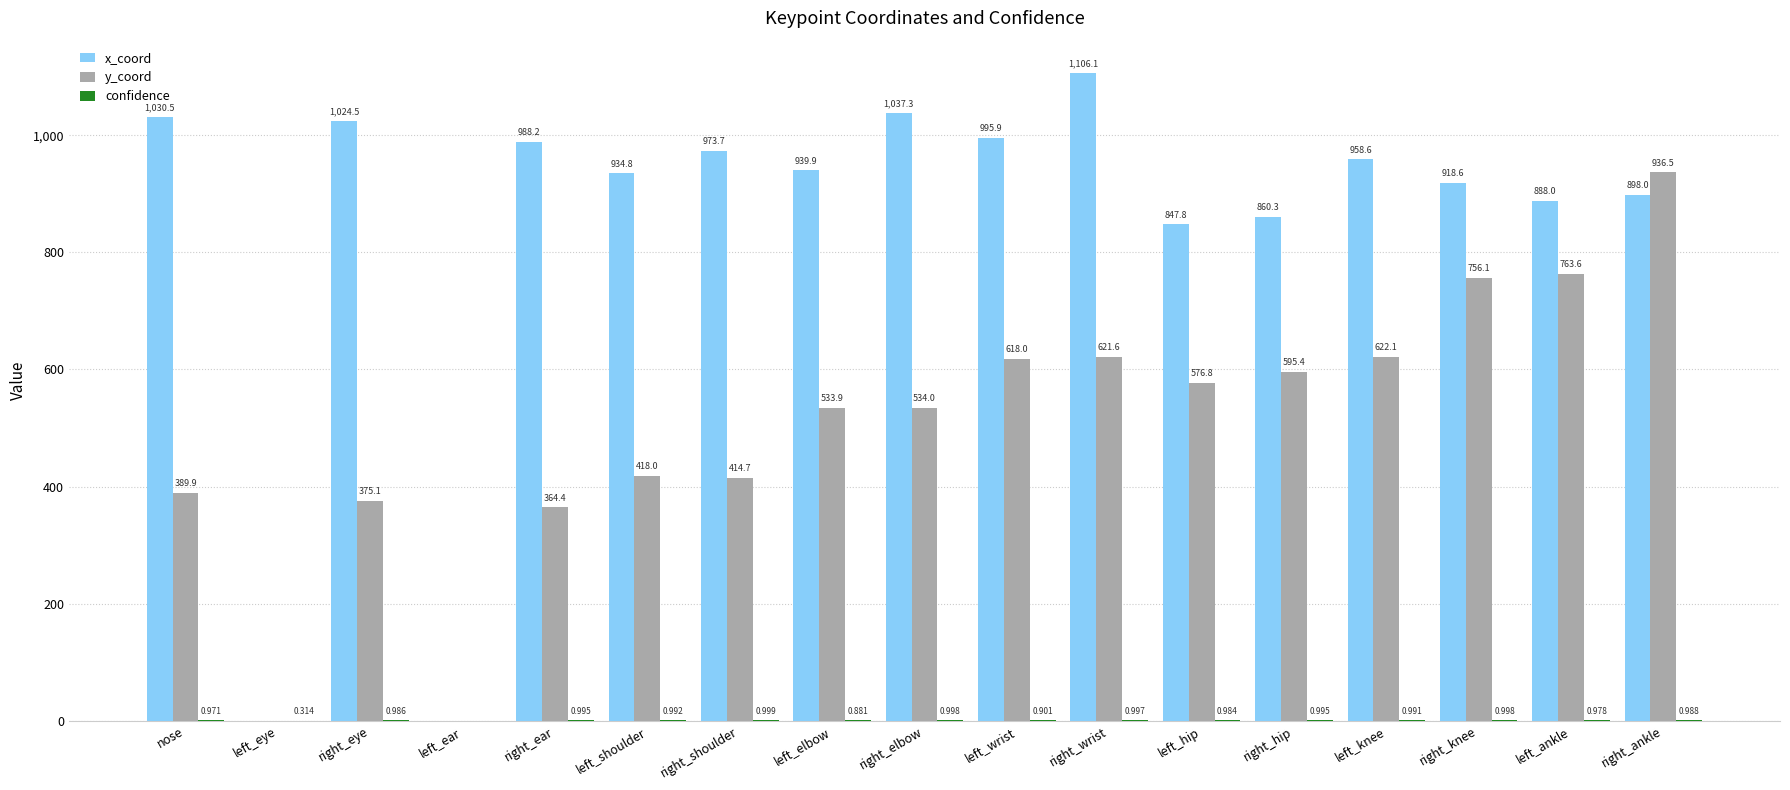

Is the value of y_coord at right_ear greater than the value of x_coord at left_knee?

No